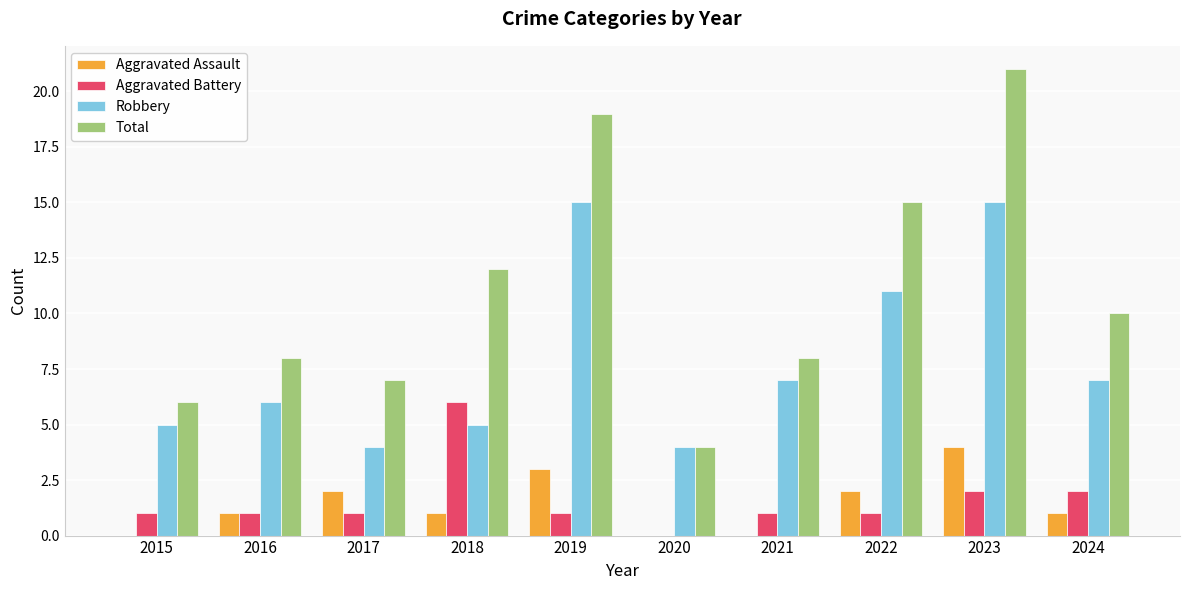

Is the value of Aggravated Battery at 2015 greater than the value of Total at 2023?

No